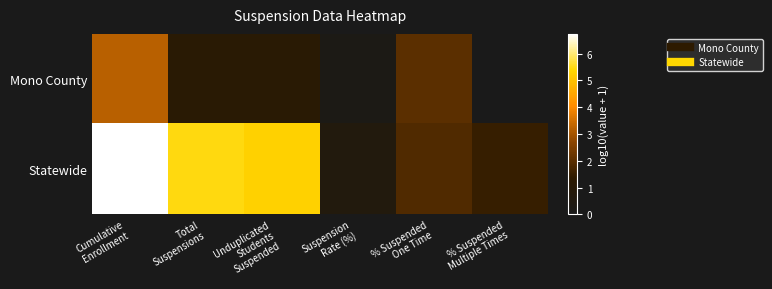

Which series has the largest range (max minus min)?

Statewide